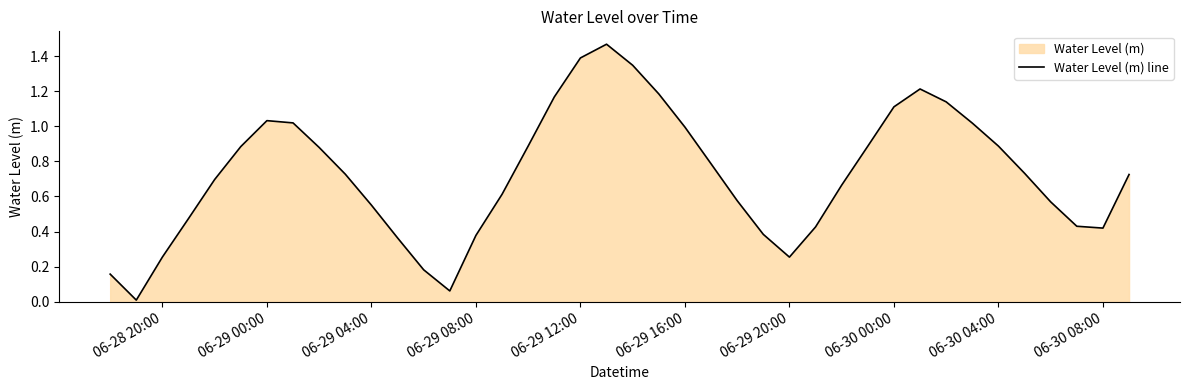

The chart shows a value of 0.6 at 06-30 00:00. True or false?

False